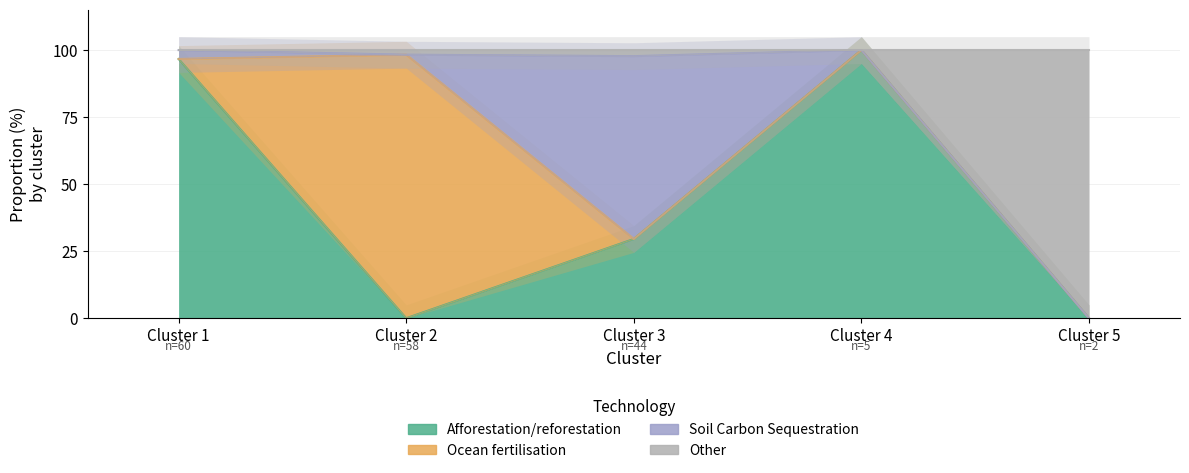

Where does the Other series first go above 98?

Cluster 1